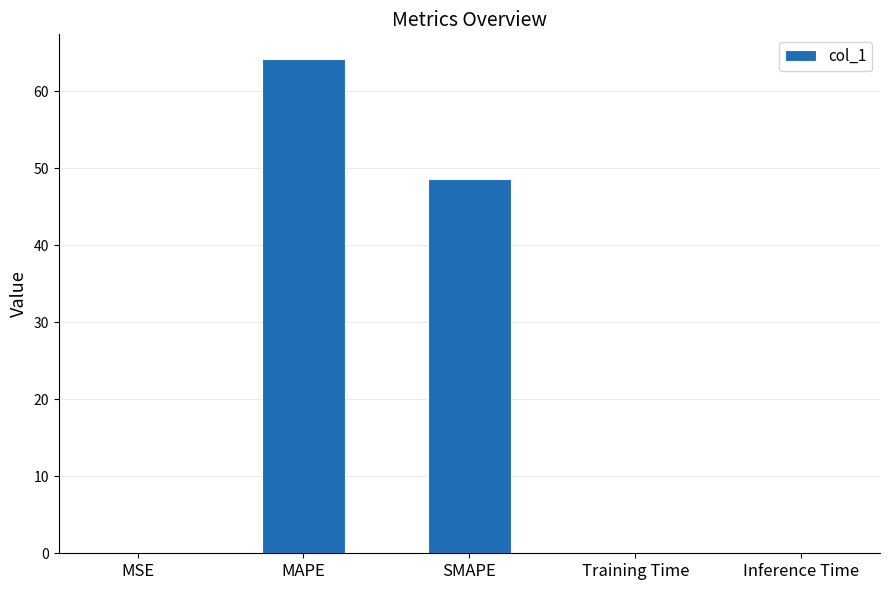

What is the sum of all values?

112.9